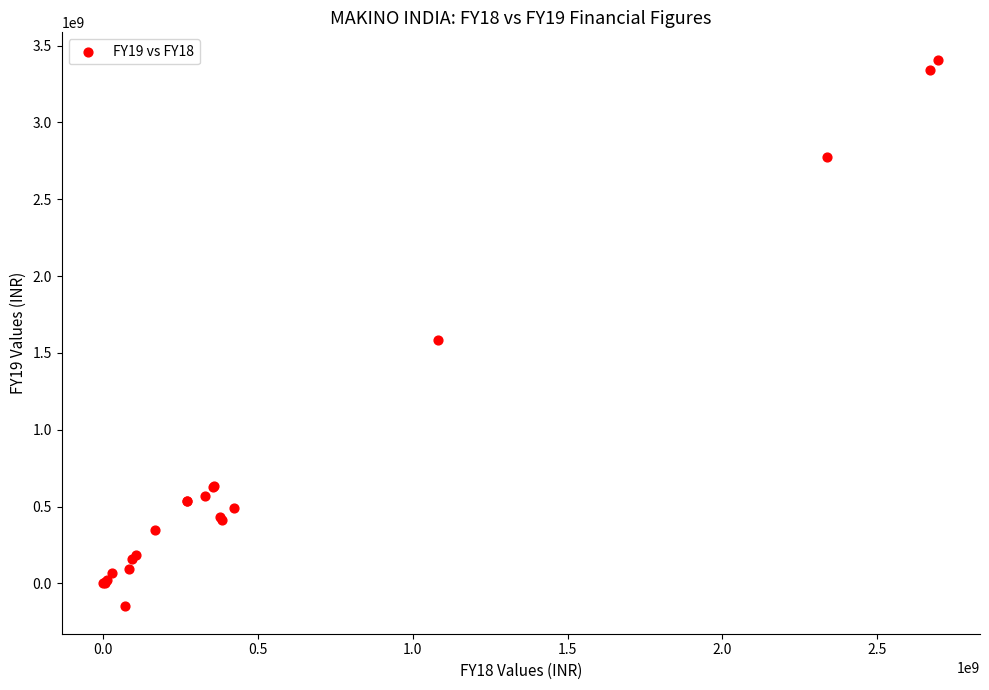

What Y value in the scatter plot is closest to 1629390498?

1585141639